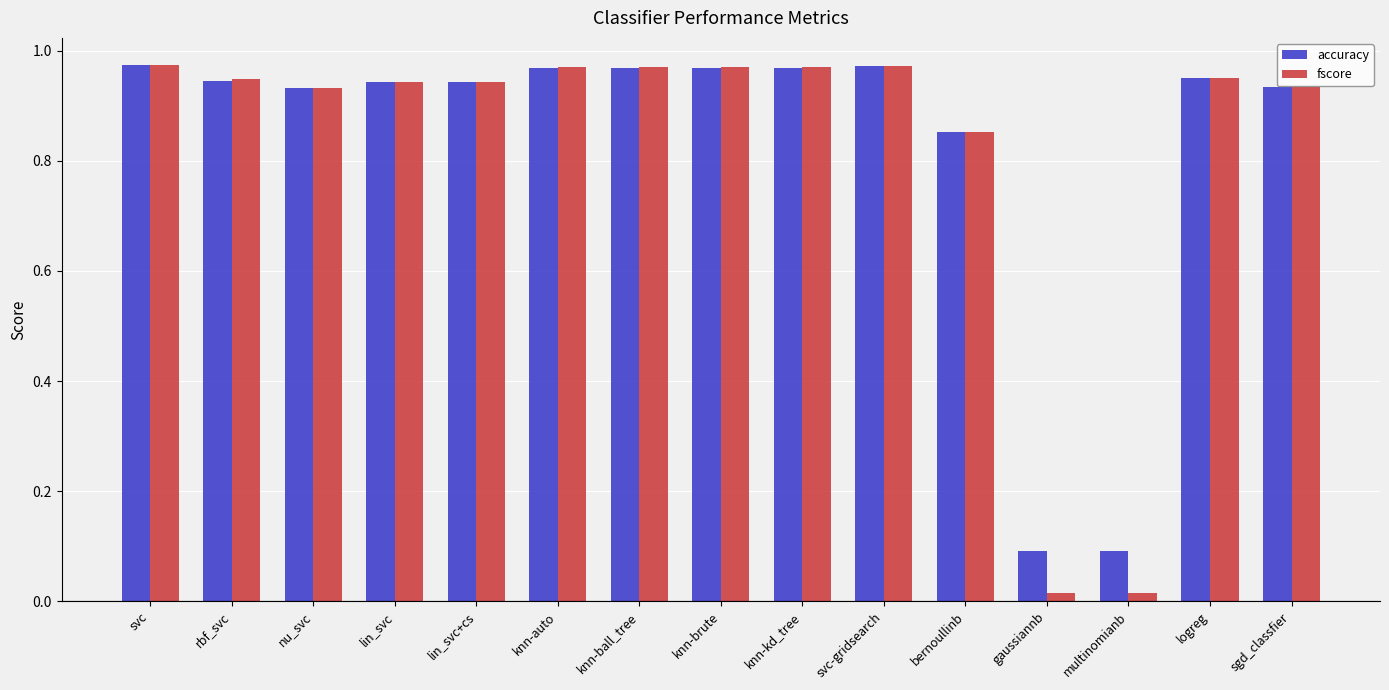

What are all the series names shown in the legend?

accuracy, fscore